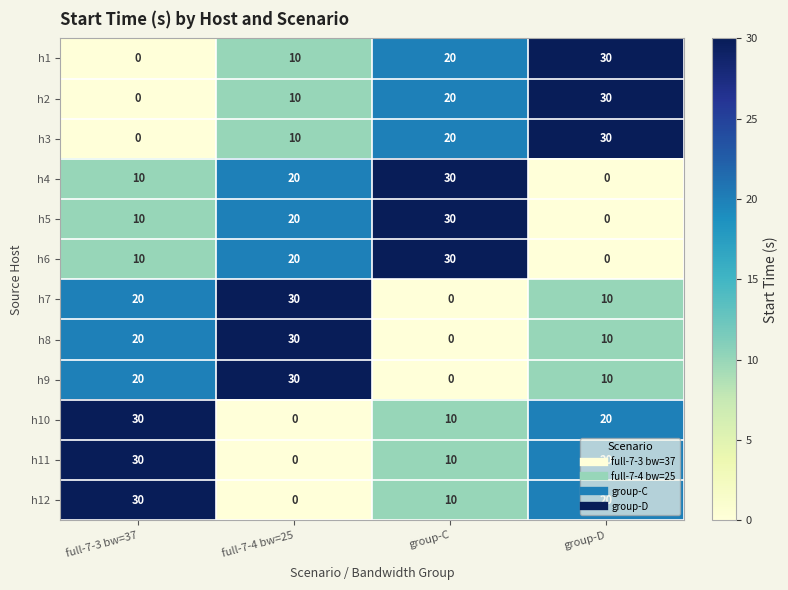

What is the sum of all h1 values?

60